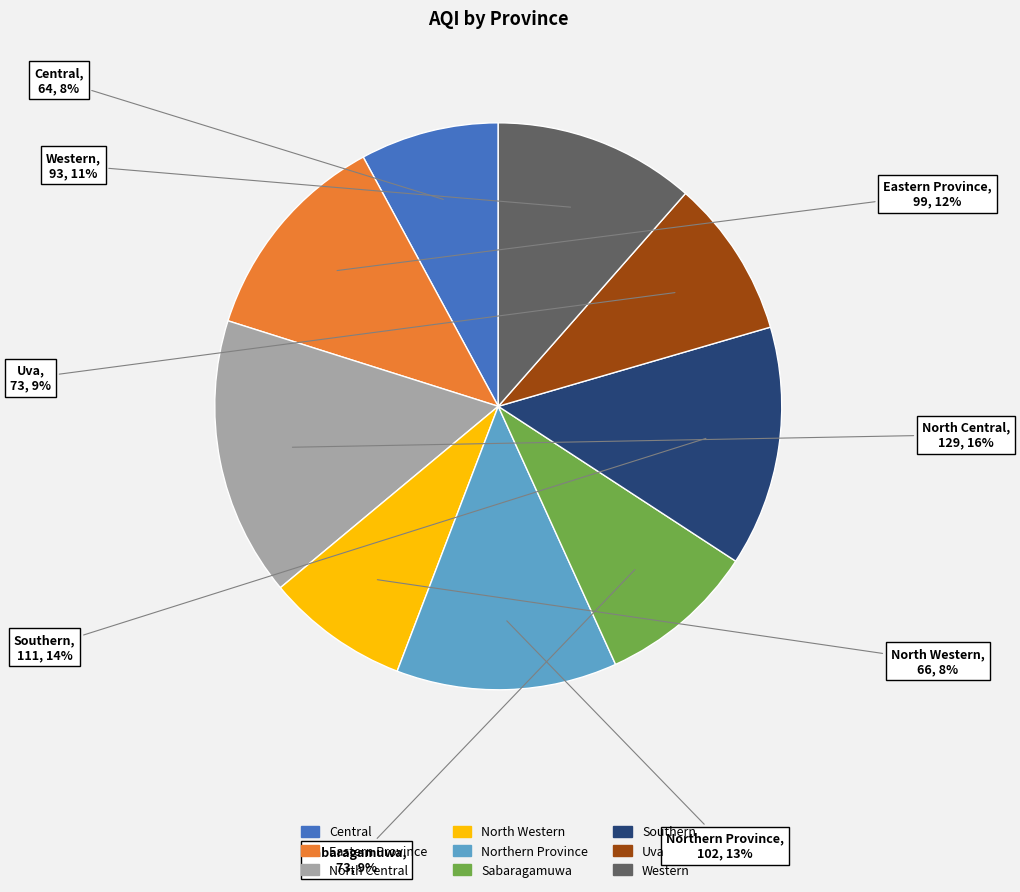

Is it true that Sabaragamuwa is 1% of the pie?

False